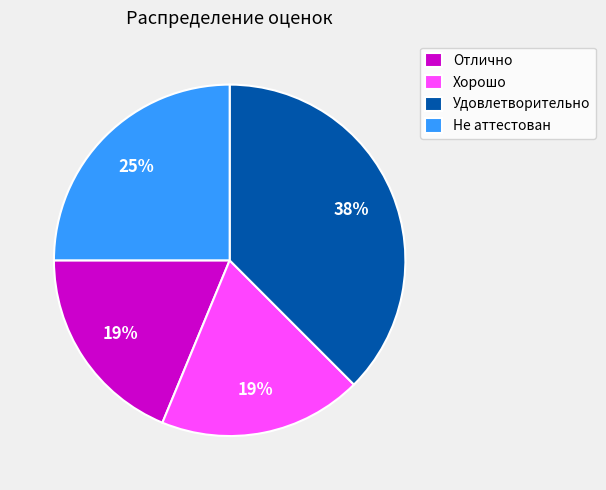

To the nearest percent, what portion does Отлично represent?

19%